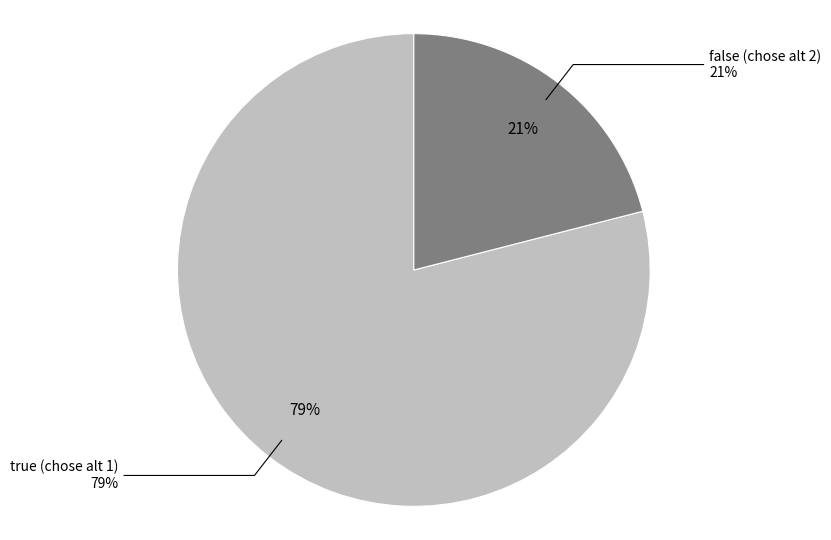

Combined, do true and false account for over 50%?

Yes